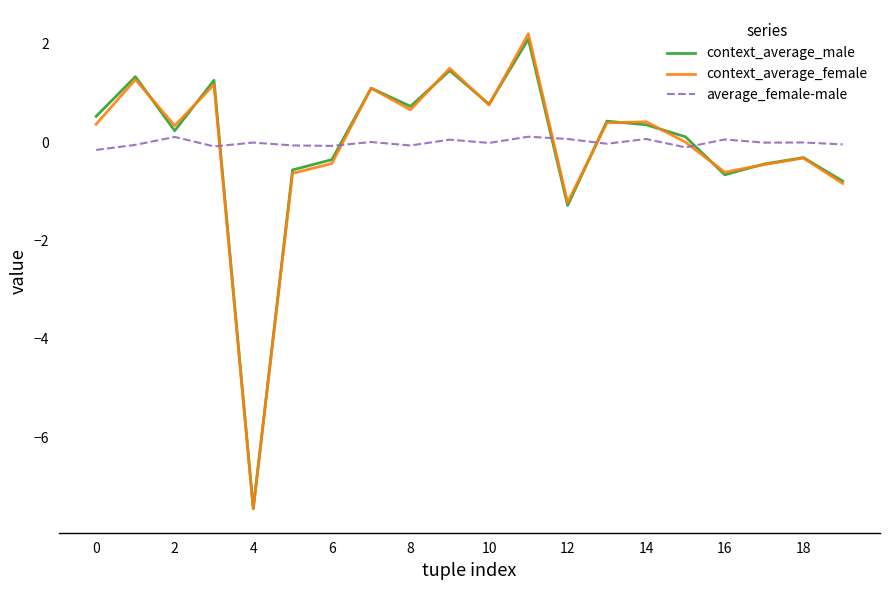

What is the highest value of the context_average_male series?

2.1